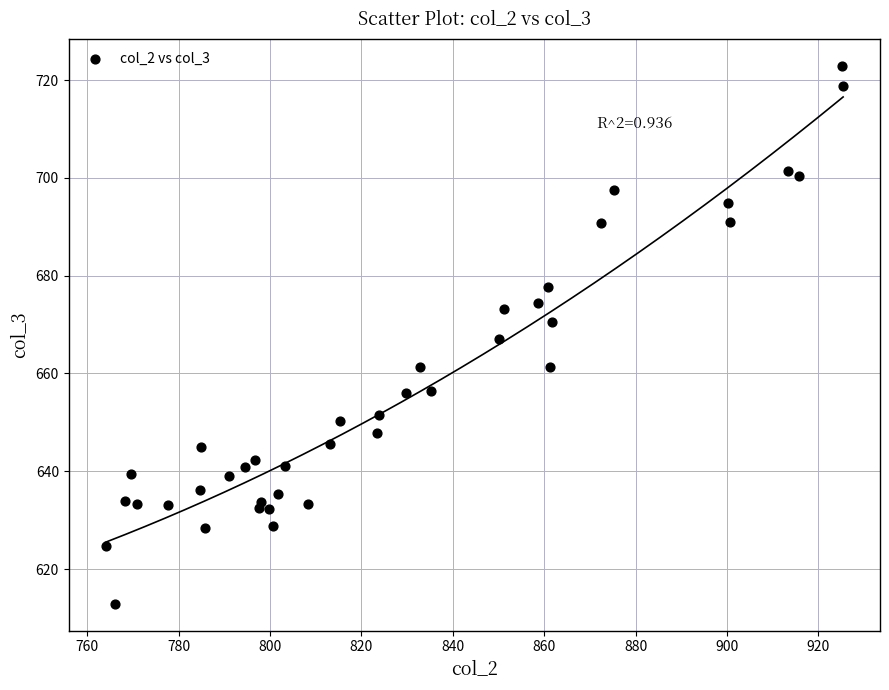

What is the range of Y values (max minus min)?

110.0